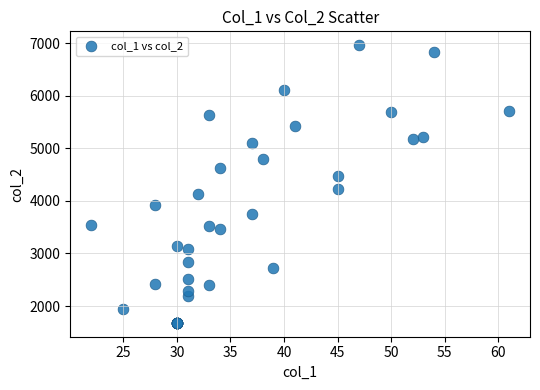

What Y value in the scatter plot is closest to 4322?

4232